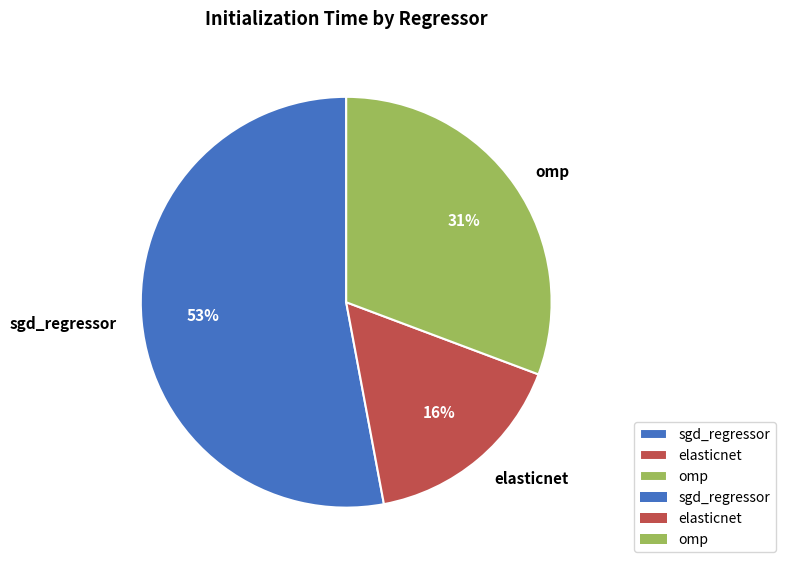

Does any single category account for the majority?

Yes